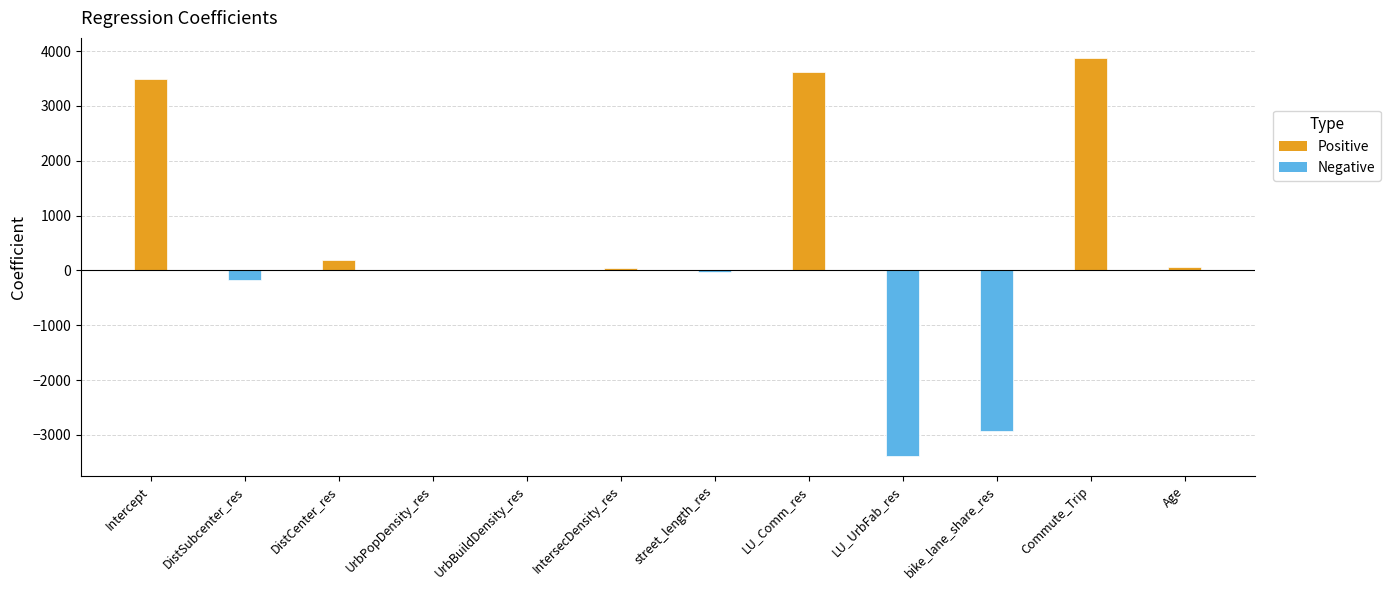

How many data points does each series have?

12